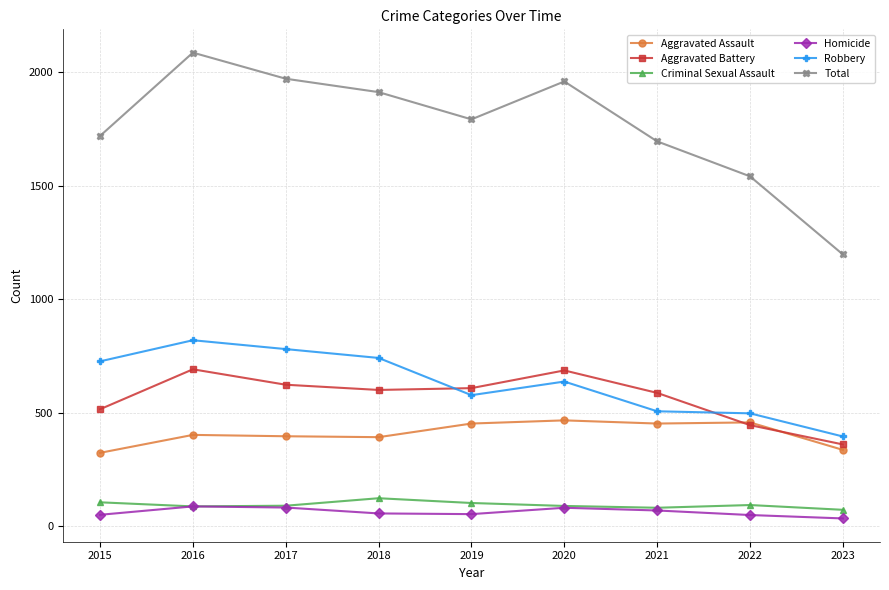

How many lines are shown in the chart?

6